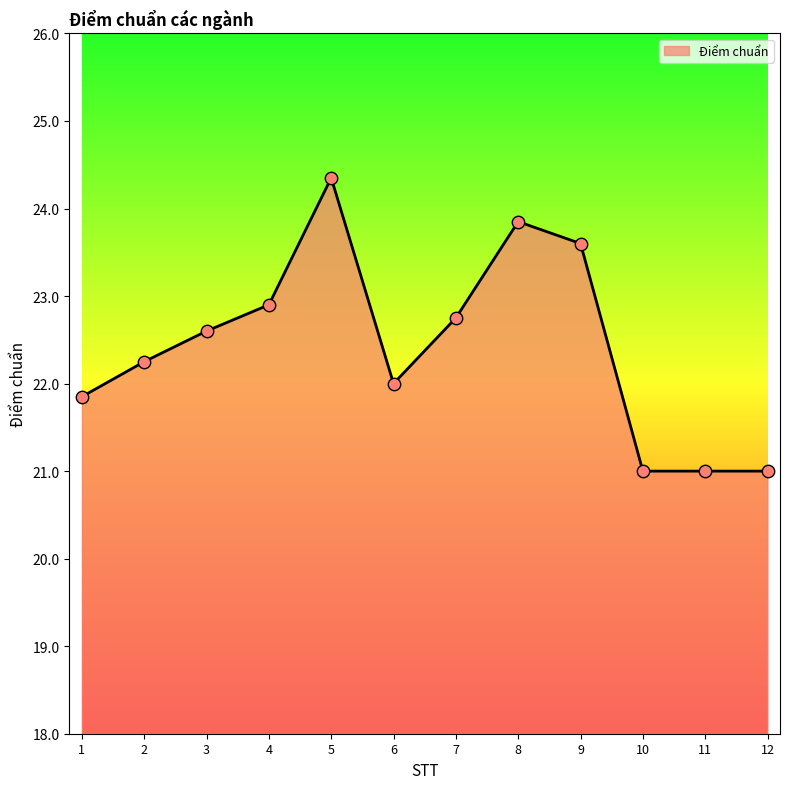

What is the change in value from 1 to 8?

+2.0